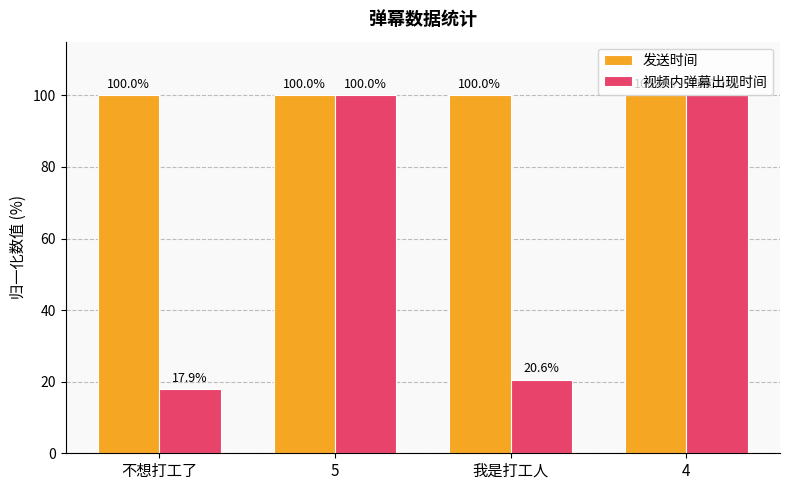

At which category is the sum across all series the highest?

5